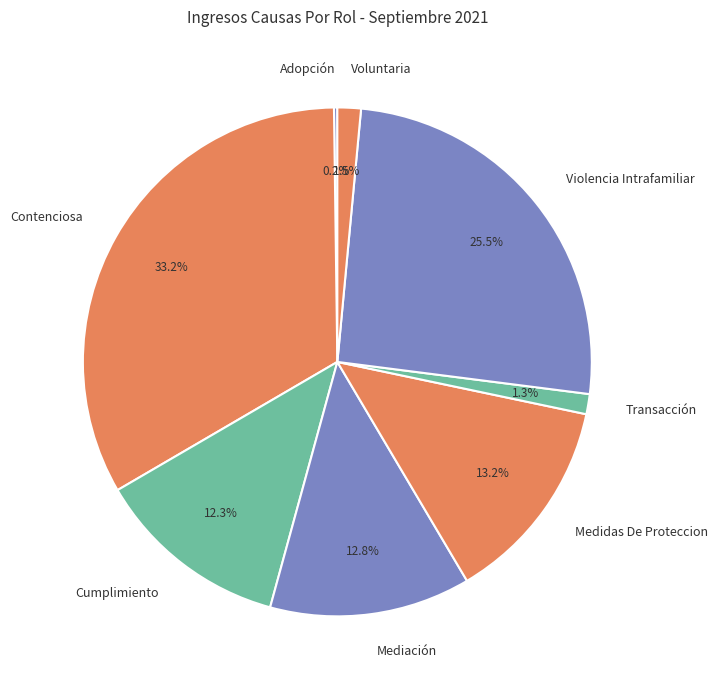

What percentage do Contenciosa and Medidas De Proteccion together represent?

46.4%